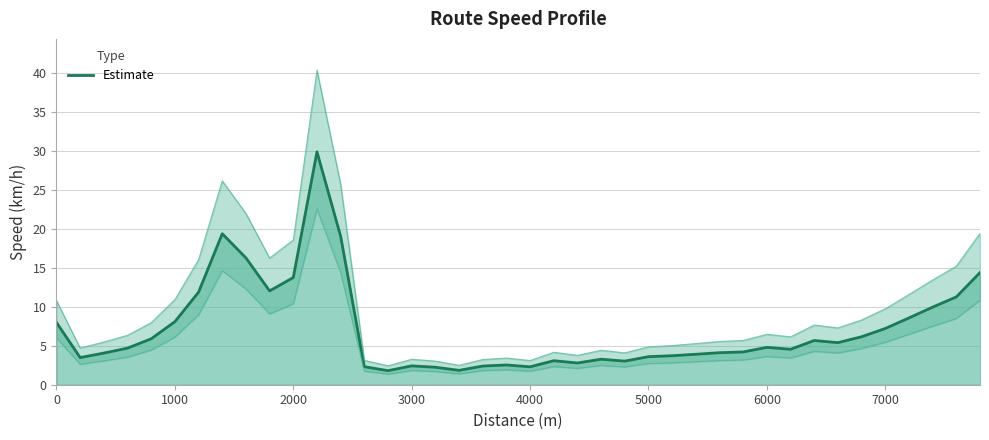

Does the chart display data point markers on the line(s)?

No